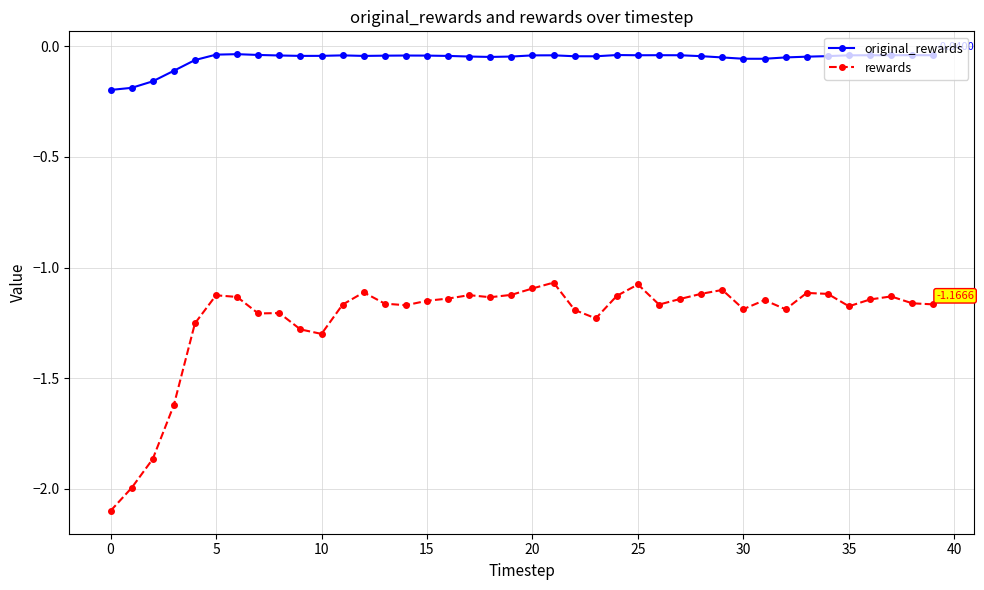

True or false: rewards has more than 0 interior local peaks.

True